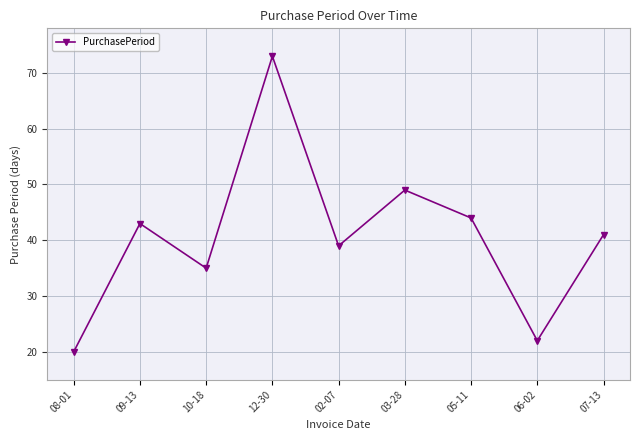

Count the number of data series in this chart.

1